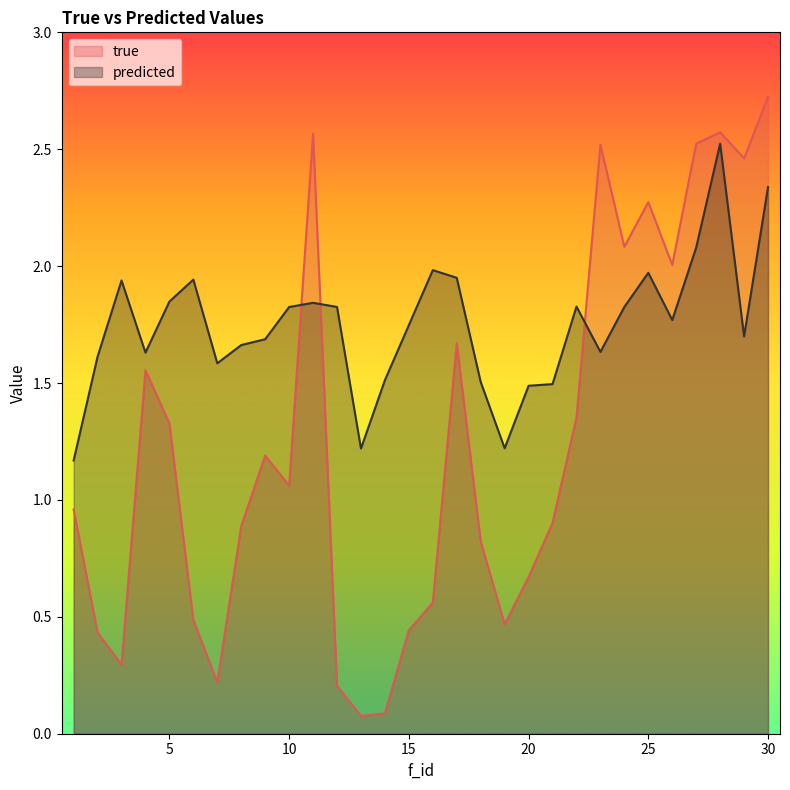

At which label does true reach its peak?

30